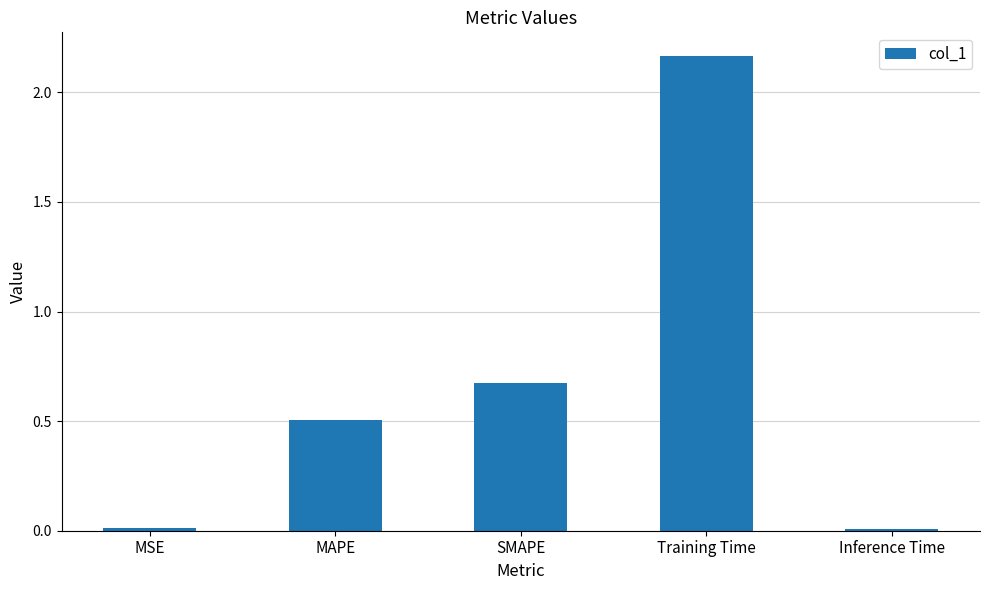

Which label corresponds to the largest value in the chart?

Training Time